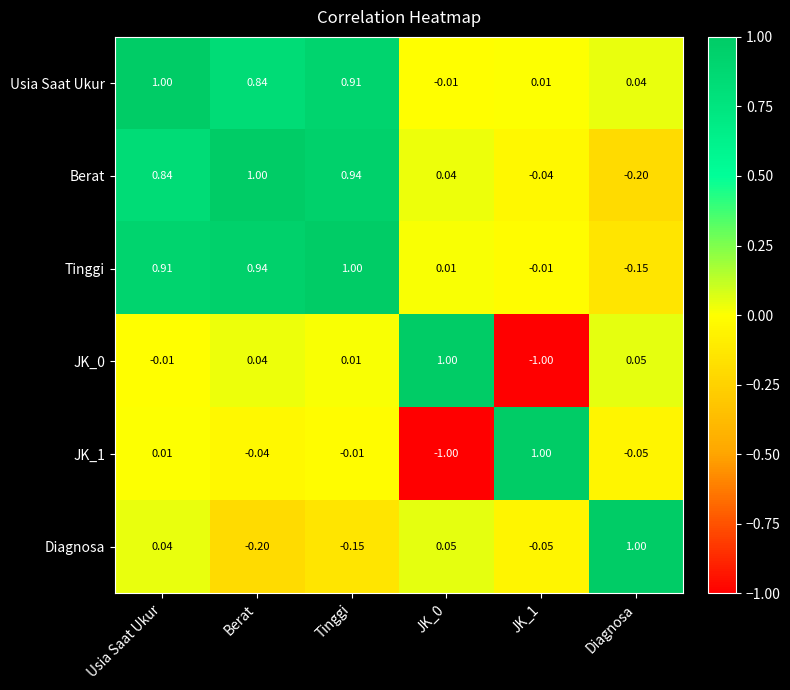

At how many categories does at least one series exceed 0?

6